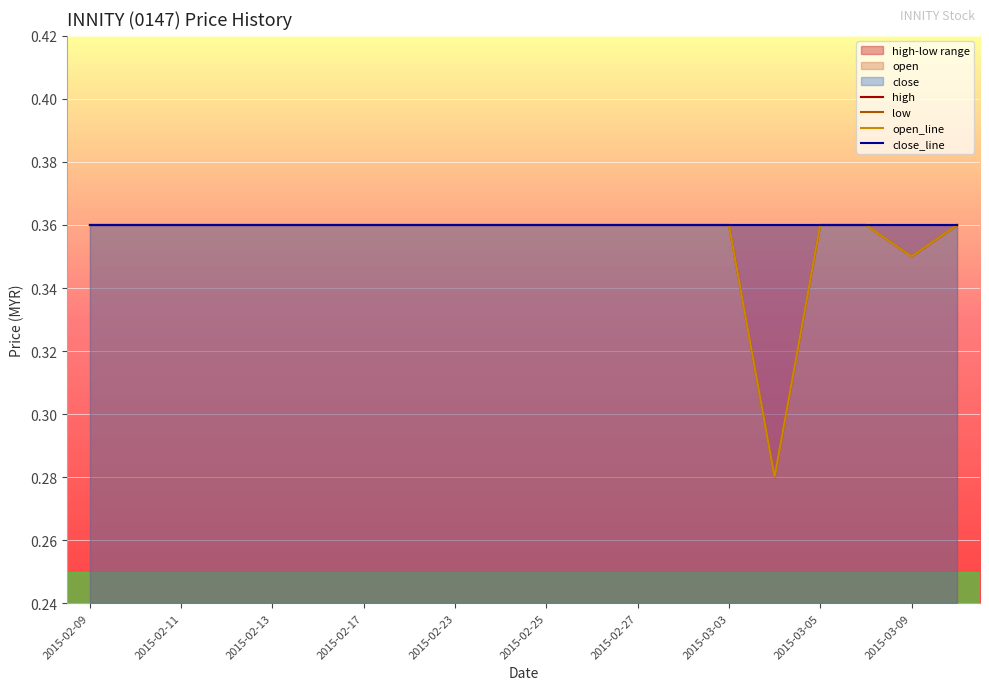

Is the value of open at 2015-03-09 greater than the value of low at 2015-02-10?

No